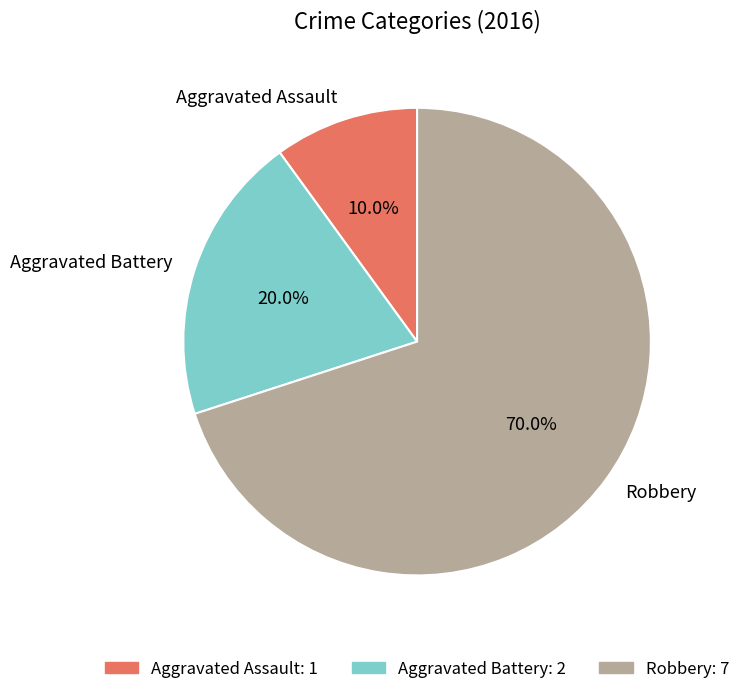

Rank the categories by value from lowest to highest.

Aggravated Assault, Aggravated Battery, Robbery